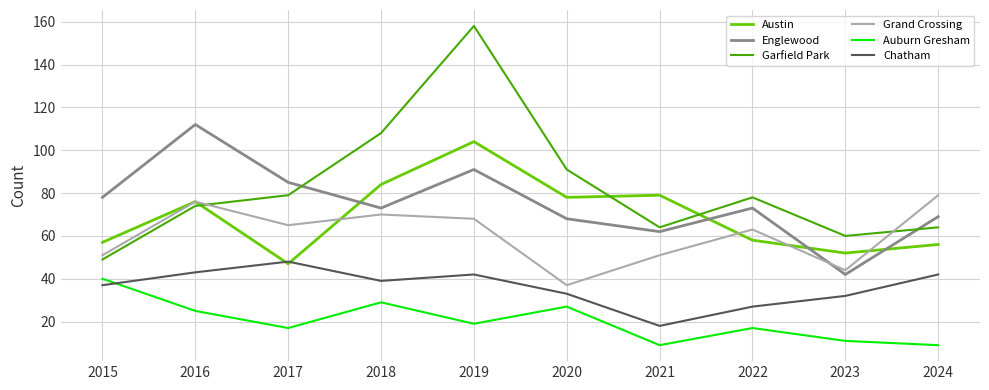

Reading left to right, list all the values displayed in this chart.

Austin: 57	76	47	84	104	78	79	58	52	56
Englewood: 78	112	85	73	91	68	62	73	42	69
Garfield Park: 49	74	79	108	158	91	64	78	60	64
Grand Crossing: 51	76	65	70	68	37	51	63	44	79
Auburn Gresham: 40	25	17	29	19	27	9	17	11	9
Chatham: 37	43	48	39	42	33	18	27	32	42